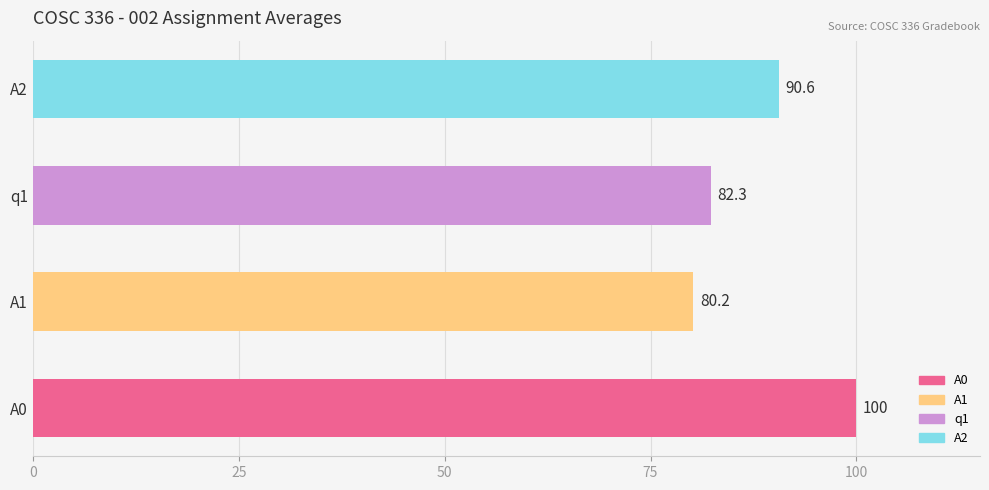

What is the difference between the values at q1 and A2?

8.3